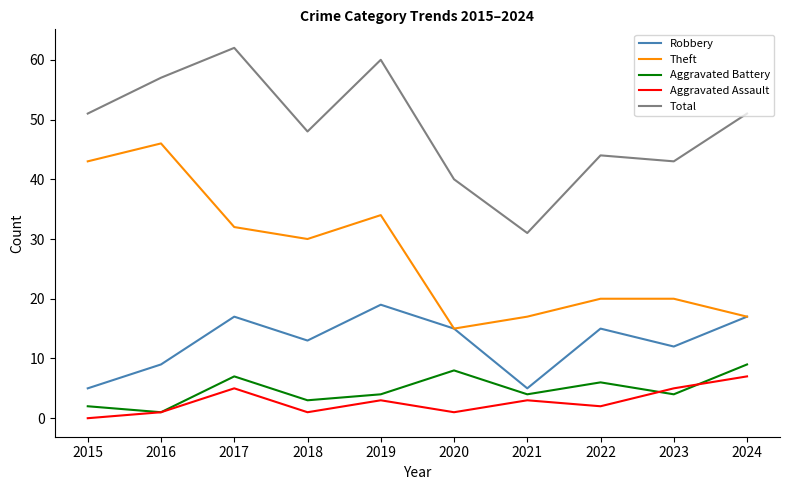

Which category has the highest value in the Aggravated Assault series?

2024